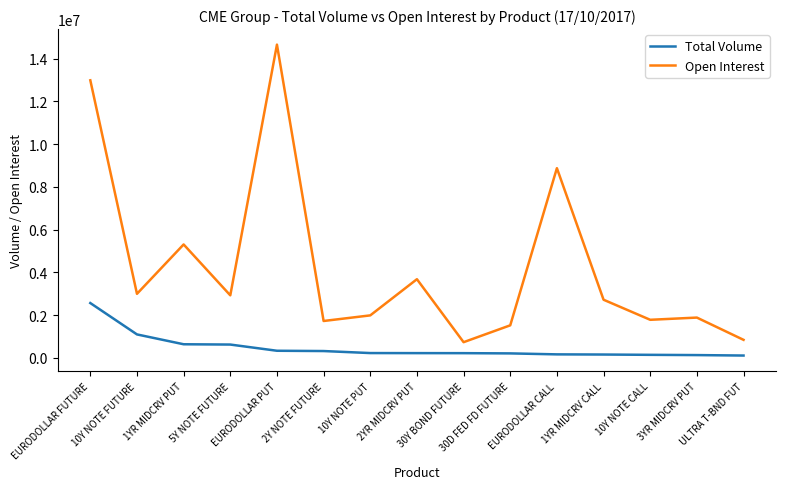

At which category is the sum across all series the highest?

EURODOLLAR FUTURE